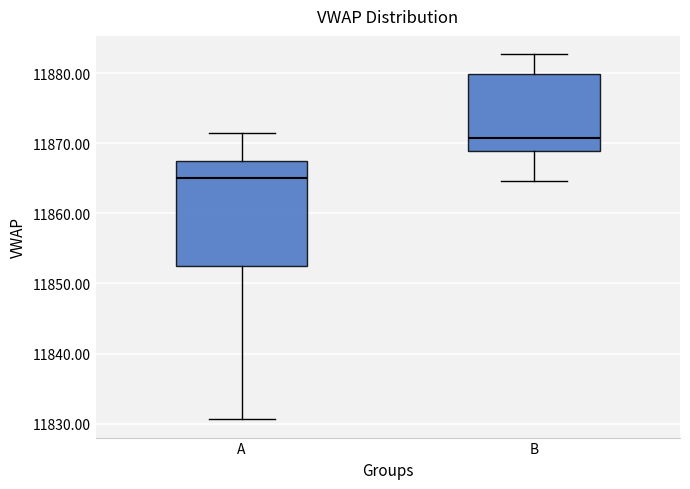

Which box's median line is the lowest?

A